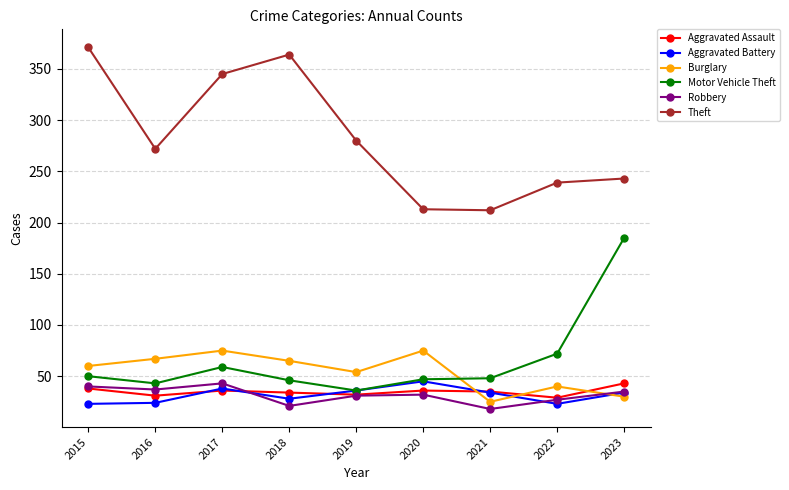

Is this an area chart (filled region under the line)?

No